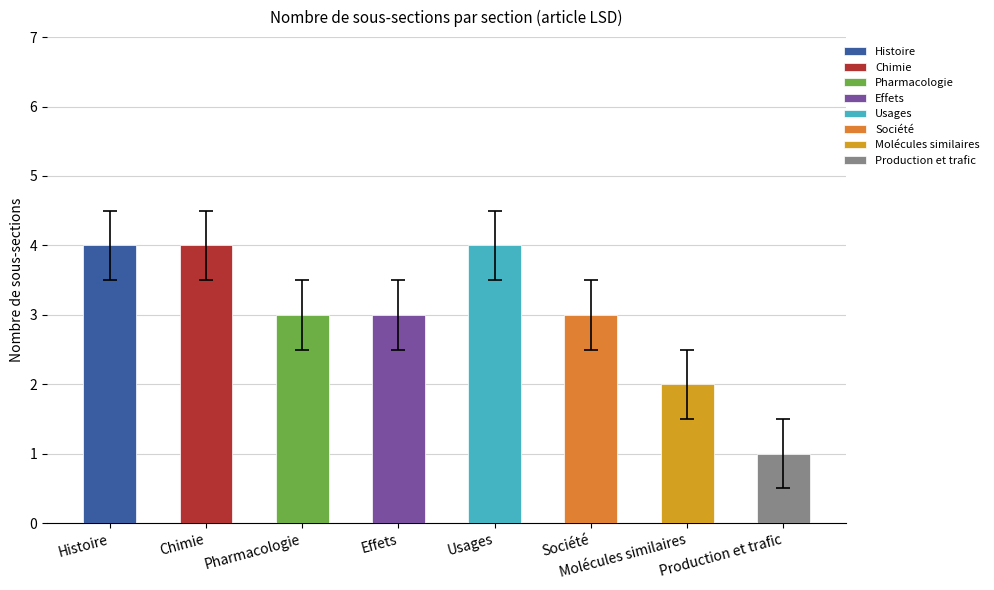

What value does the Pharmacologie series have at Histoire?

3